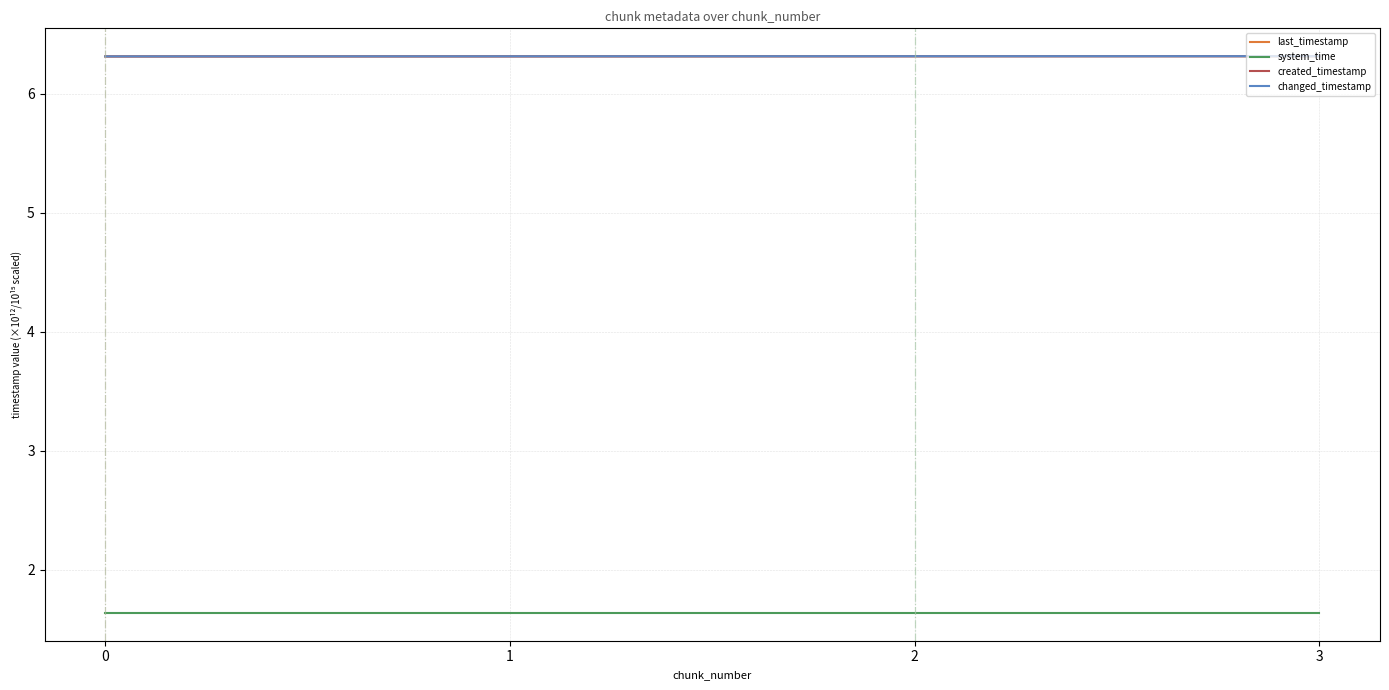

Is it true that system_time equals 1.6 at 2?

True